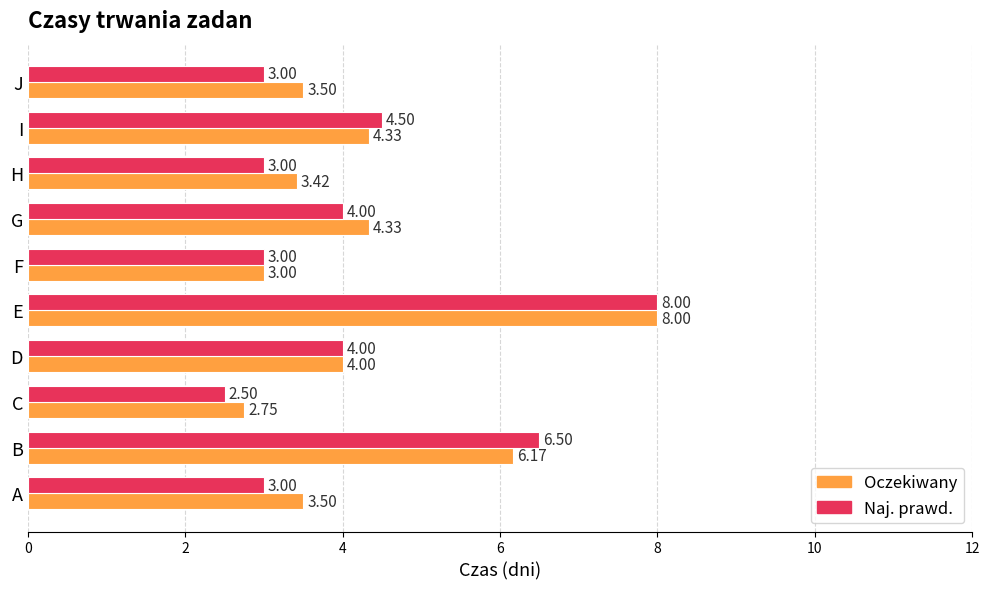

What is the spread (max minus min) of values at H?

0.4